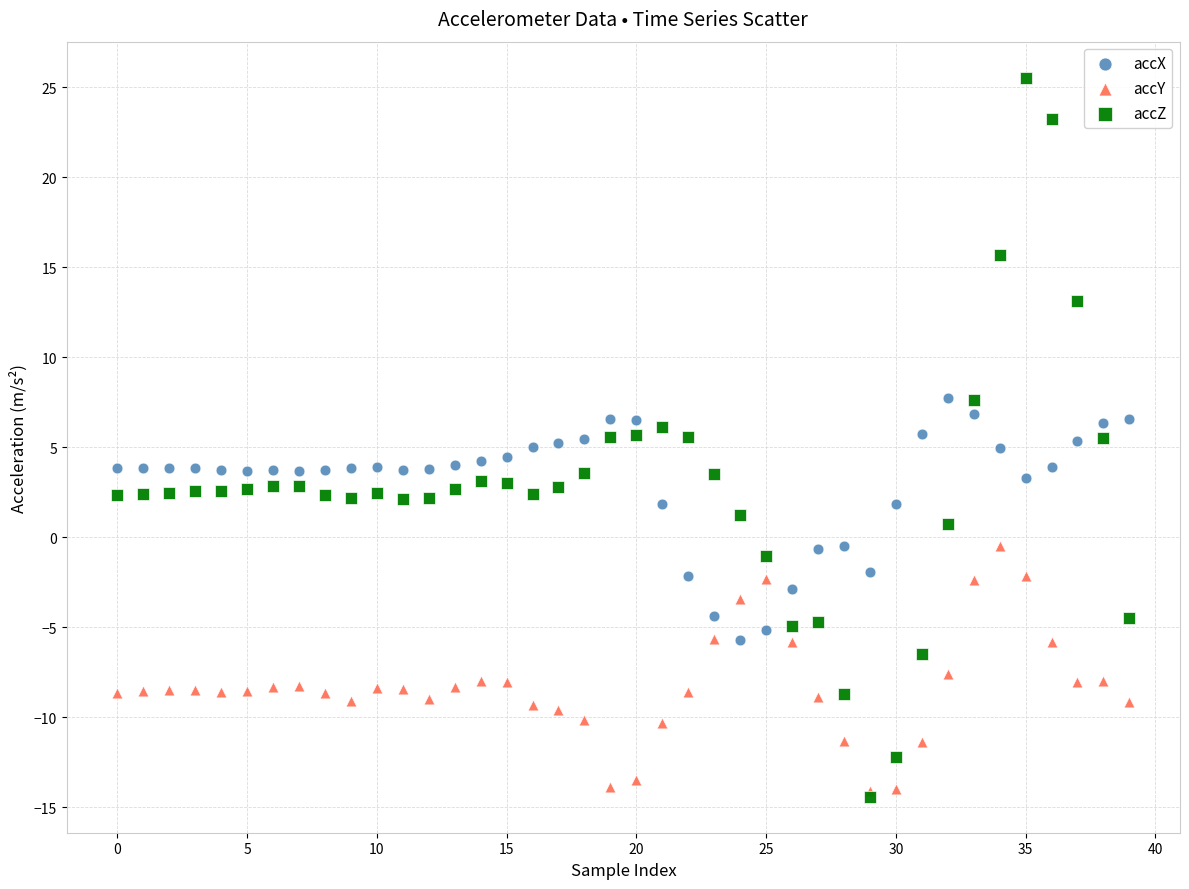

Which series has the widest spread of Y values?

accZ